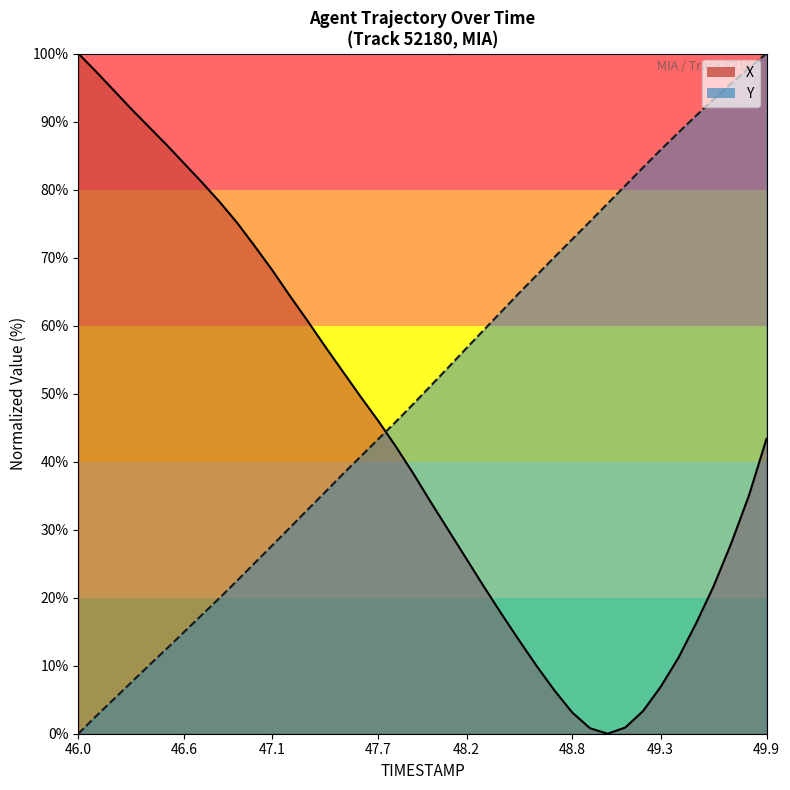

At which label does X reach its peak?

46.0